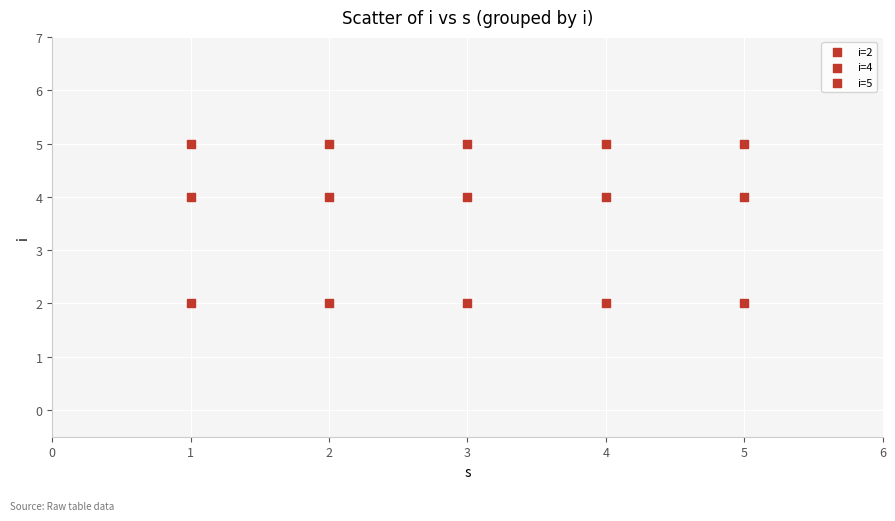

How many data points are displayed?

15